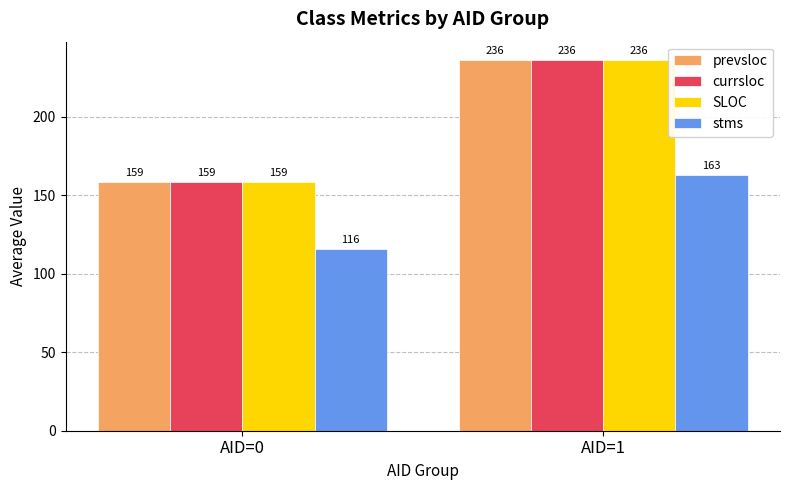

What is the difference between the highest and lowest values at AID=1?

73.2